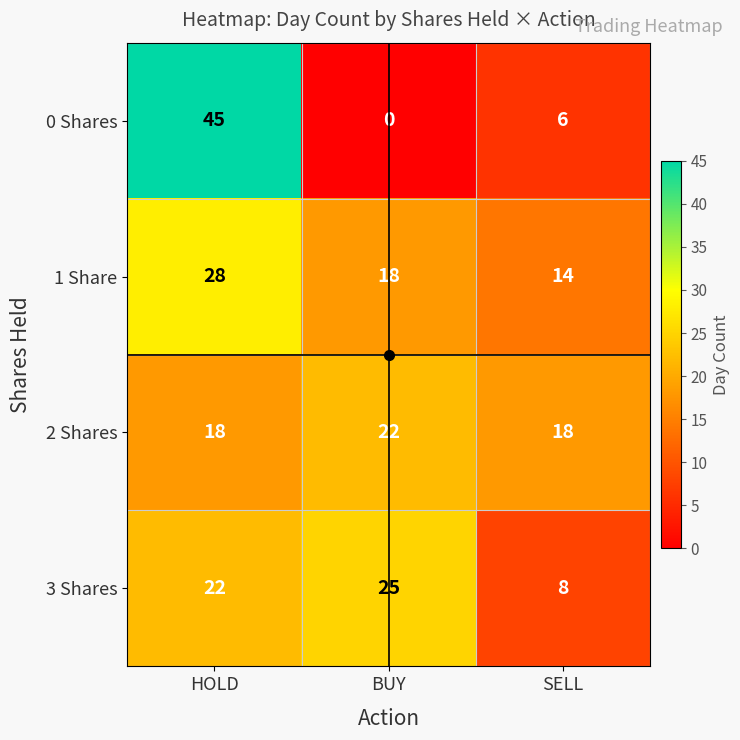

Rank the series by their average value, from highest to lowest.

1 Share, 2 Shares, 3 Shares, 0 Shares